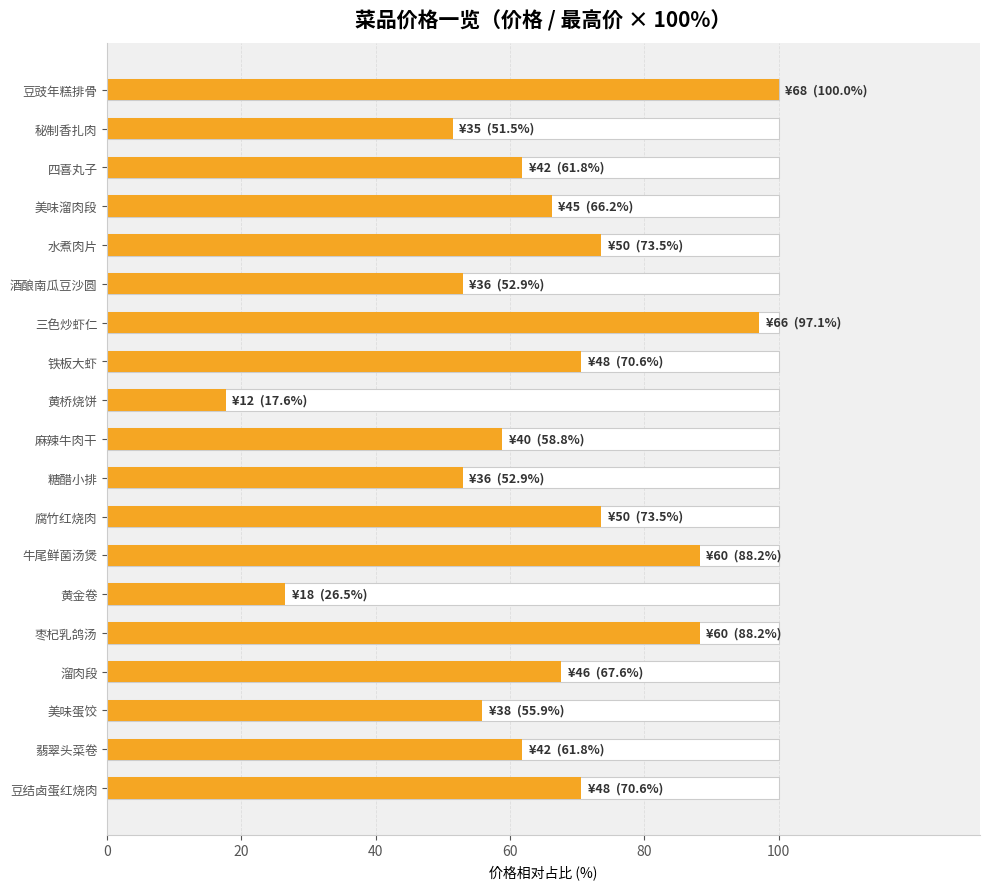

What is the sum of the values at 腐竹红烧肉 and 美味蛋饺?

129.4